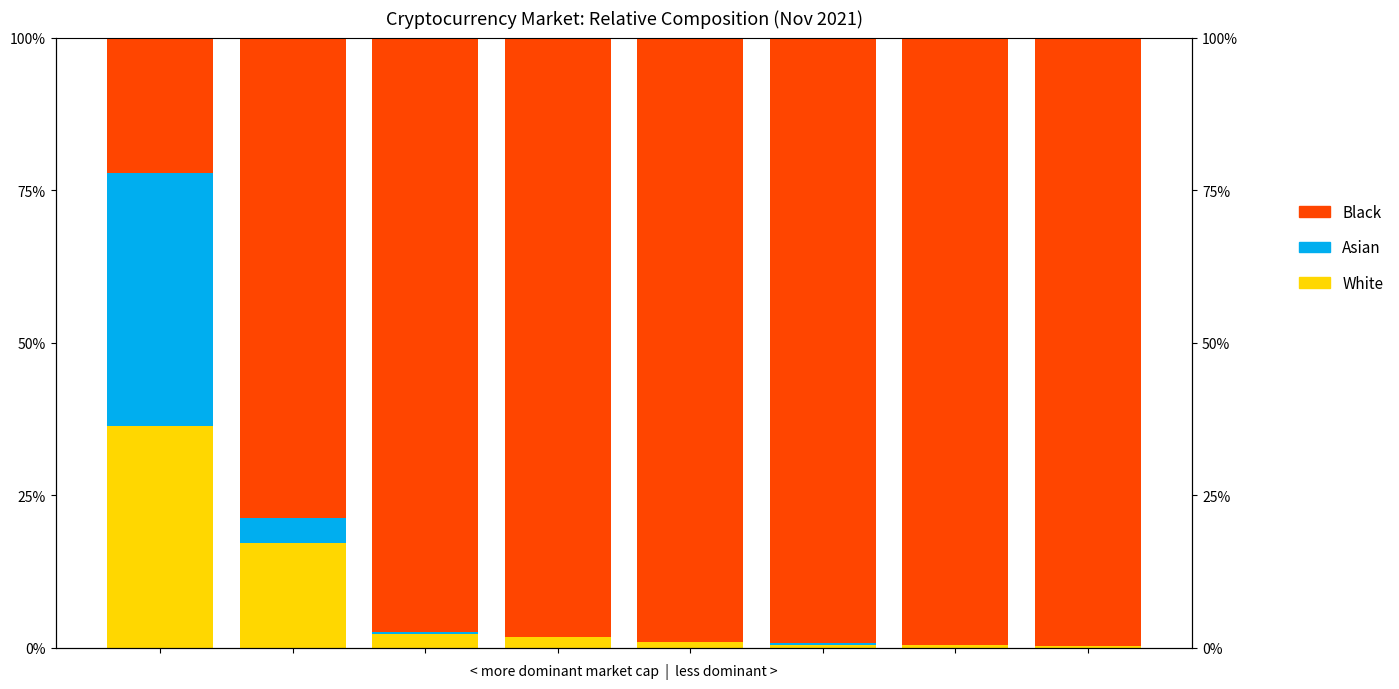

Between 7 and 6, which is larger?

6